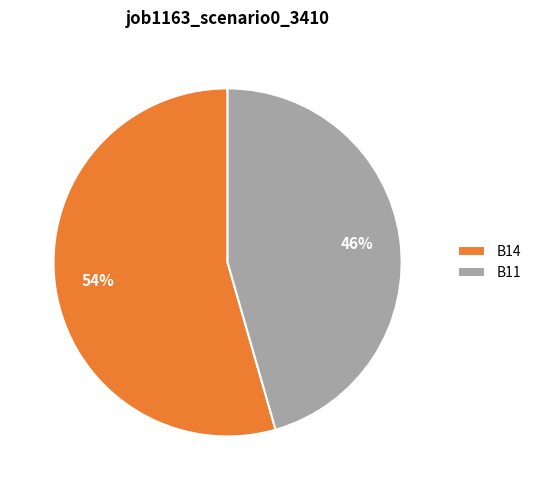

Which has a higher value, B11 or B14?

B14